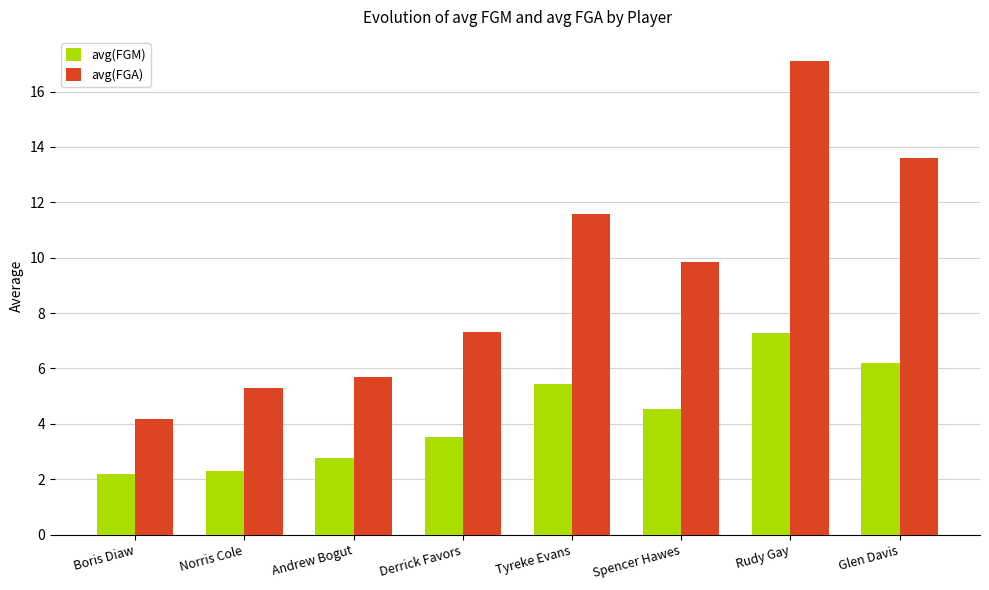

How many data points in avg(FGA) are above 9?

4